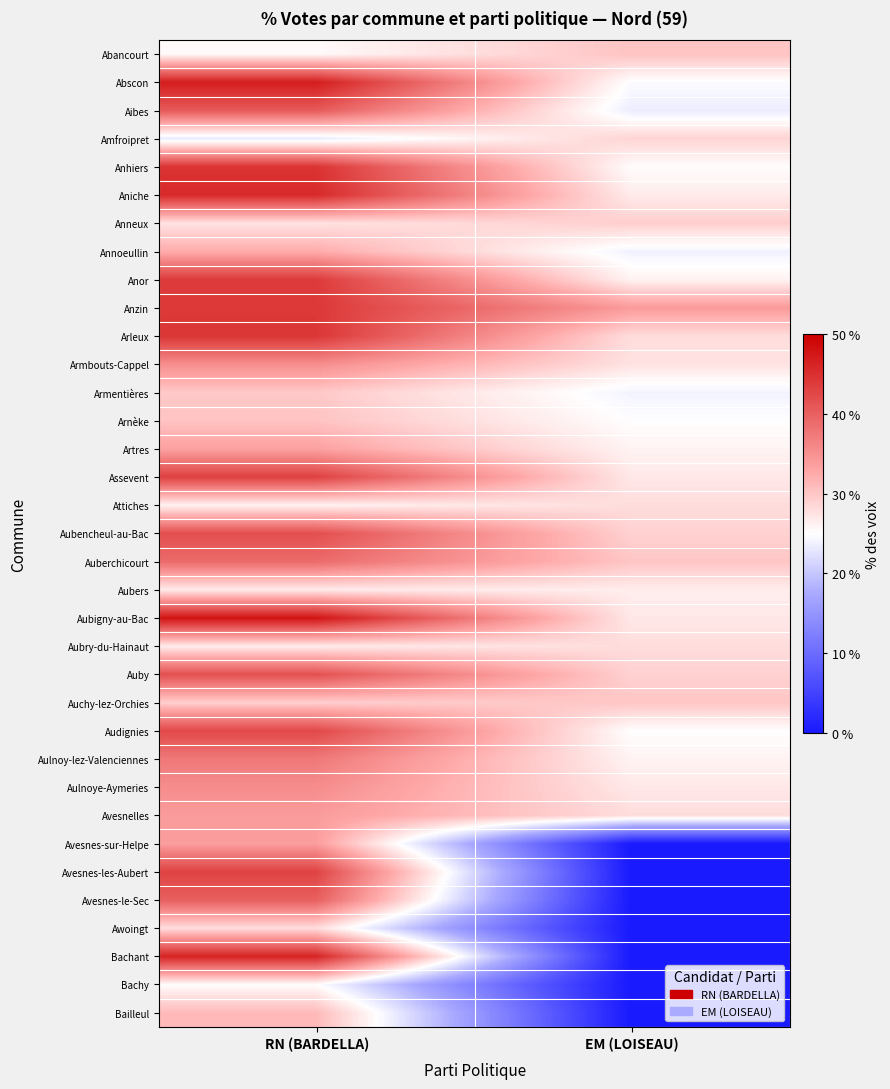

Reading right to left, extract all data points from this chart.

Abancourt: EM (LOISEAU)=30.2	RN (BARDELLA)=25.4
Abscon: EM (LOISEAU)=24.8	RN (BARDELLA)=46.8
Aibes: EM (LOISEAU)=23.4	RN (BARDELLA)=40.7
Amfroipret: EM (LOISEAU)=28.8	RN (BARDELLA)=23.2
Anhiers: EM (LOISEAU)=25.2	RN (BARDELLA)=44.7
Aniche: EM (LOISEAU)=26.8	RN (BARDELLA)=45.6
Anneux: EM (LOISEAU)=29.3	RN (BARDELLA)=27.5
Annoeullin: EM (LOISEAU)=23.9	RN (BARDELLA)=32.3
Anor: EM (LOISEAU)=26.1	RN (BARDELLA)=43.8
Anzin: EM (LOISEAU)=34.0	RN (BARDELLA)=44.1
Arleux: EM (LOISEAU)=28.0	RN (BARDELLA)=44.3
Armbouts-Cappel: EM (LOISEAU)=27.5	RN (BARDELLA)=35.4
Armentières: EM (LOISEAU)=24.0	RN (BARDELLA)=29.8
Arnèke: EM (LOISEAU)=25.0	RN (BARDELLA)=30.2
Artres: EM (LOISEAU)=26.0	RN (BARDELLA)=33.3
Assevent: EM (LOISEAU)=27.0	RN (BARDELLA)=43.3
Attiches: EM (LOISEAU)=28.0	RN (BARDELLA)=26.1
Aubencheul-au-Bac: EM (LOISEAU)=29.0	RN (BARDELLA)=41.8
Auberchicourt: EM (LOISEAU)=30.0	RN (BARDELLA)=38.9
Aubers: EM (LOISEAU)=26.6	RN (BARDELLA)=26.8
Aubigny-au-Bac: EM (LOISEAU)=27.0	RN (BARDELLA)=47.9
Aubry-du-Hainaut: EM (LOISEAU)=28.0	RN (BARDELLA)=26.6
Auby: EM (LOISEAU)=29.0	RN (BARDELLA)=41.6
Auchy-lez-Orchies: EM (LOISEAU)=30.0	RN (BARDELLA)=29.3
Audignies: EM (LOISEAU)=25.0	RN (BARDELLA)=42.5
Aulnoy-lez-Valenciennes: EM (LOISEAU)=26.0	RN (BARDELLA)=37.5
Aulnoye-Aymeries: EM (LOISEAU)=27.0	RN (BARDELLA)=35.4
Avesnelles: EM (LOISEAU)=28.0	RN (BARDELLA)=34.0
Avesnes-sur-Helpe: EM (LOISEAU)=0.0	RN (BARDELLA)=33.8
Avesnes-les-Aubert: EM (LOISEAU)=0.0	RN (BARDELLA)=43.0
Avesnes-le-Sec: EM (LOISEAU)=0.0	RN (BARDELLA)=40.1
Awoingt: EM (LOISEAU)=0.0	RN (BARDELLA)=28.0
Bachant: EM (LOISEAU)=0.0	RN (BARDELLA)=46.2
Bachy: EM (LOISEAU)=0.0	RN (BARDELLA)=25.2
Bailleul: EM (LOISEAU)=0.0	RN (BARDELLA)=31.1